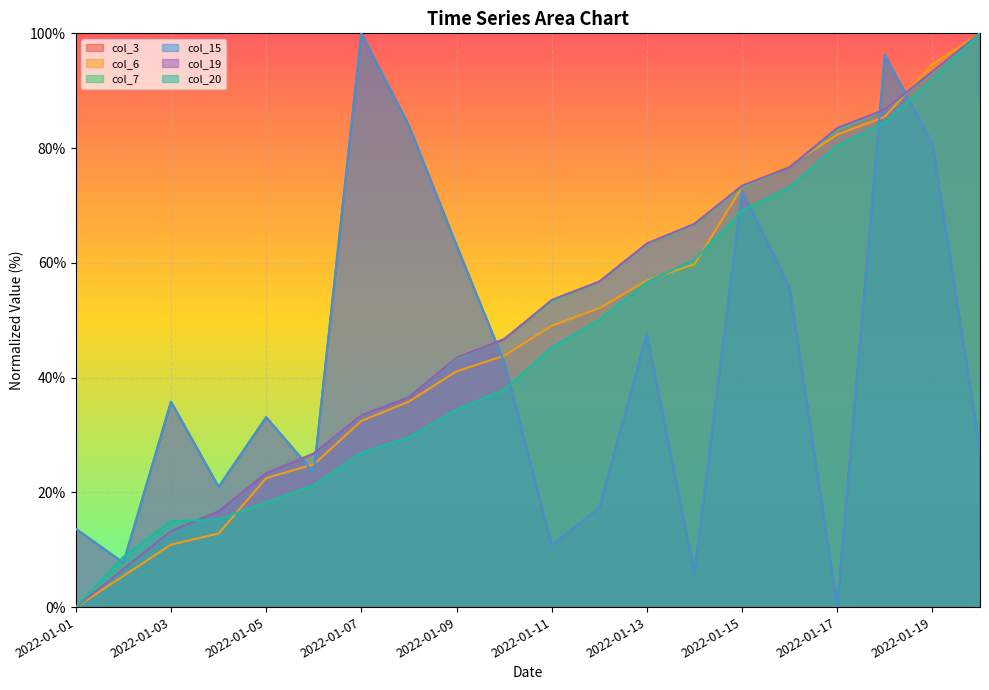

List the labels in order of col_20 value, smallest first.

2022-01-01, 2022-01-02, 2022-01-03, 2022-01-04, 2022-01-05, 2022-01-06, 2022-01-07, 2022-01-08, 2022-01-09, 2022-01-10, 2022-01-11, 2022-01-12, 2022-01-13, 2022-01-14, 2022-01-15, 2022-01-16, 2022-01-17, 2022-01-18, 2022-01-19, 2022-01-20